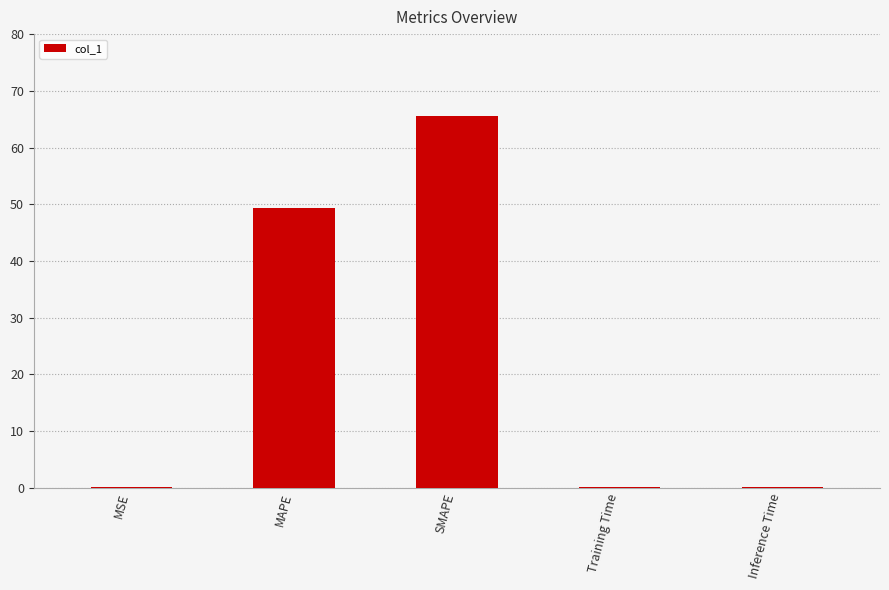

What is the sum of all values?

115.1